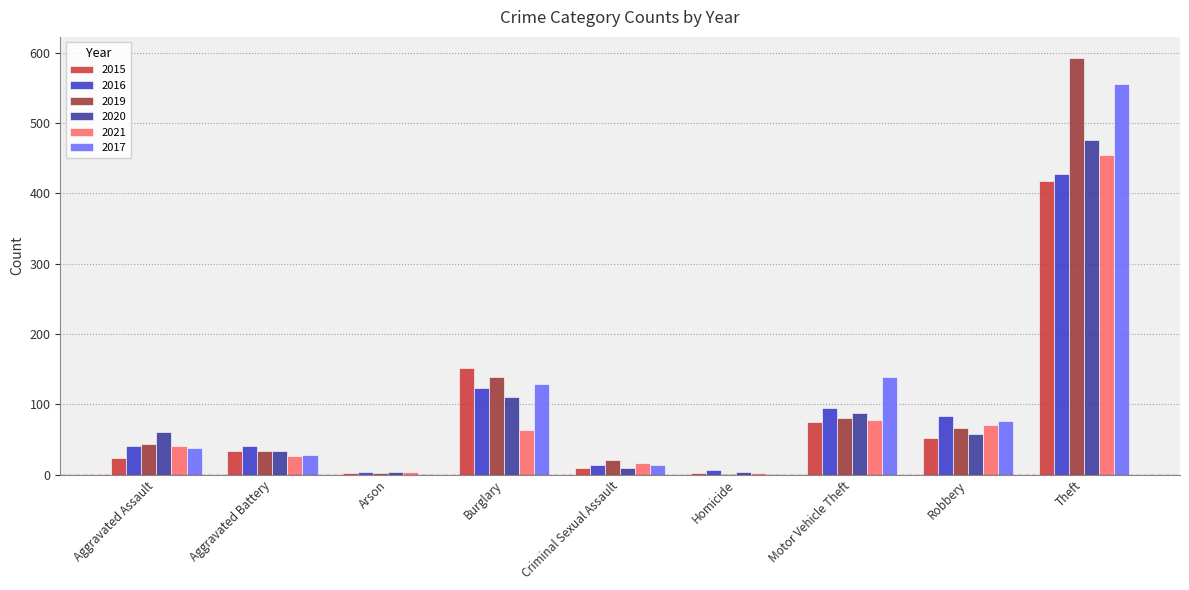

What is the sum of all 2015 values?

766